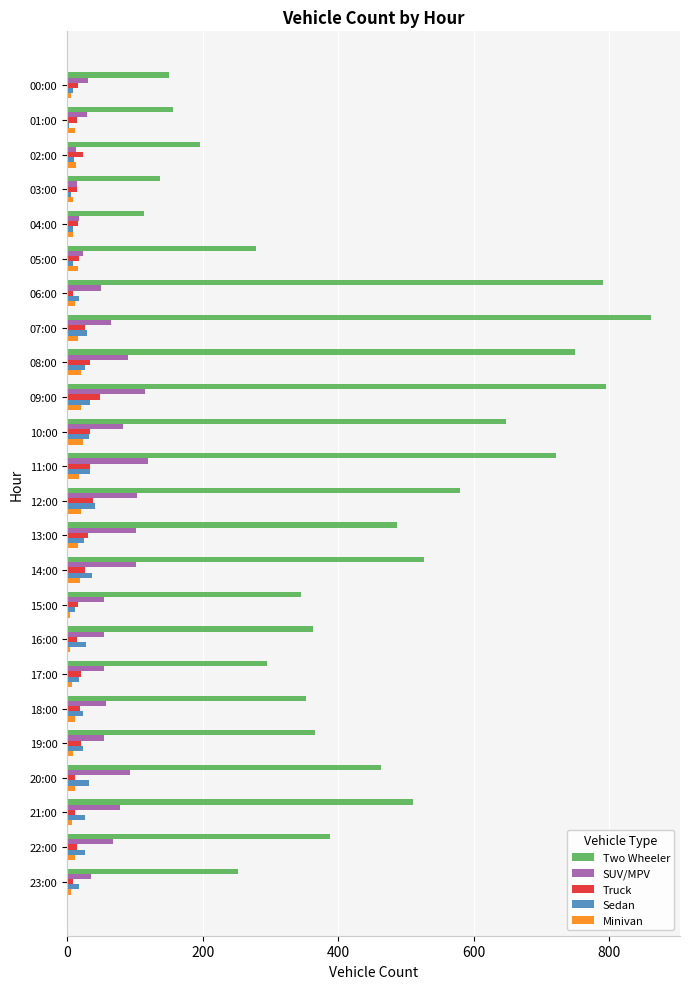

What is the greatest value displayed?

861